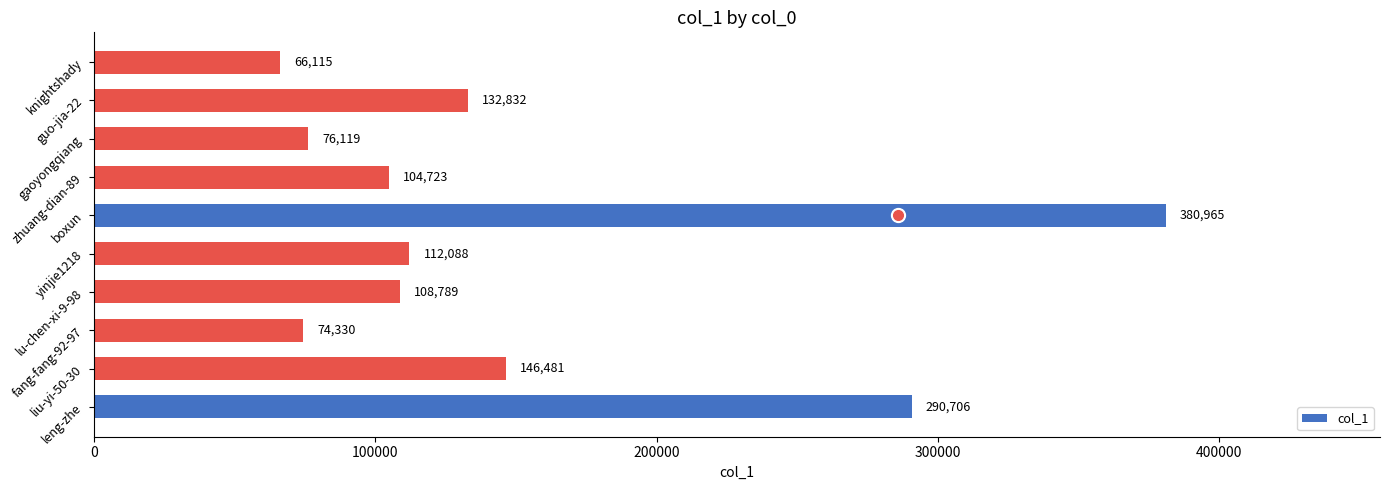

What is the difference between the second highest and second lowest values?

216376